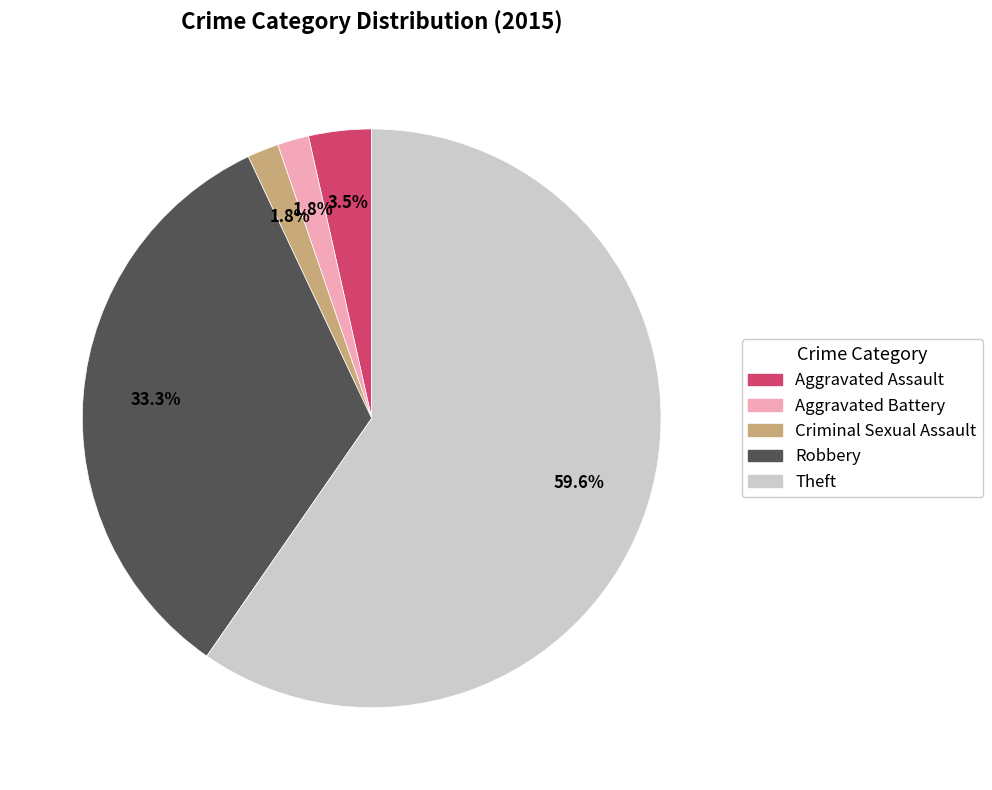

Between Robbery and Criminal Sexual Assault, which is larger?

Robbery